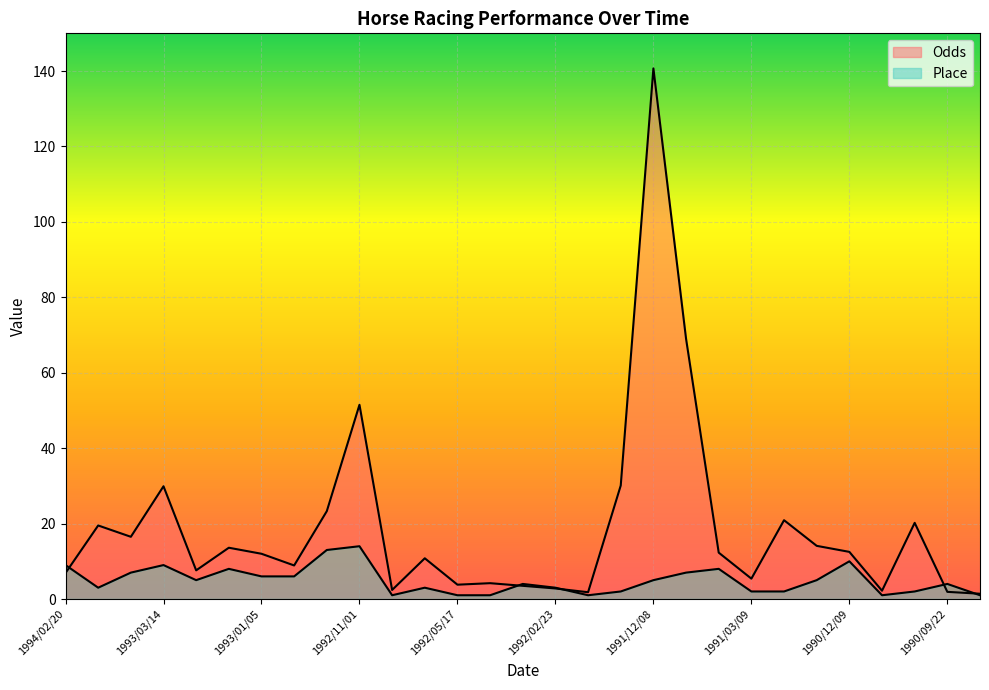

Rank the series at 1991/02/10 from highest to lowest value.

Odds, Place